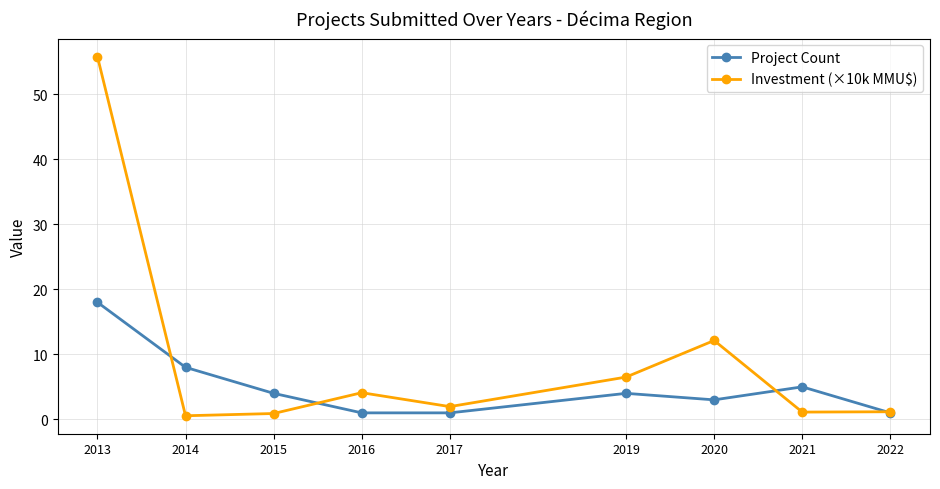

In Investment (×10k MMU$), how many points are higher than both neighbors (excluding endpoints)?

2